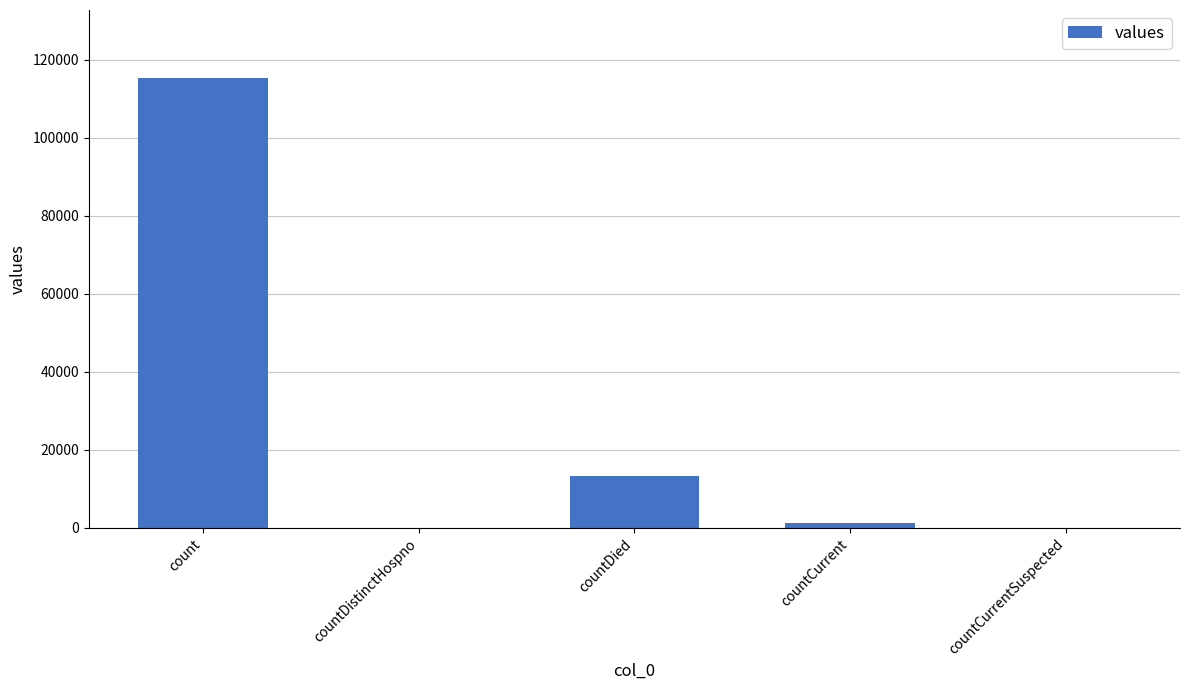

At which label is the value closest to 57689?

countDied